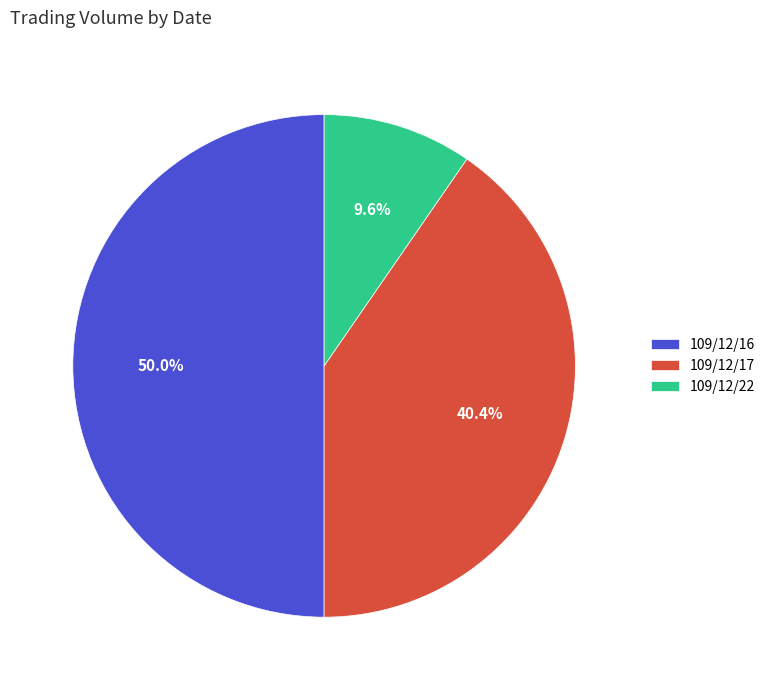

What percentage is NOT represented by 109/12/17?

59.6%